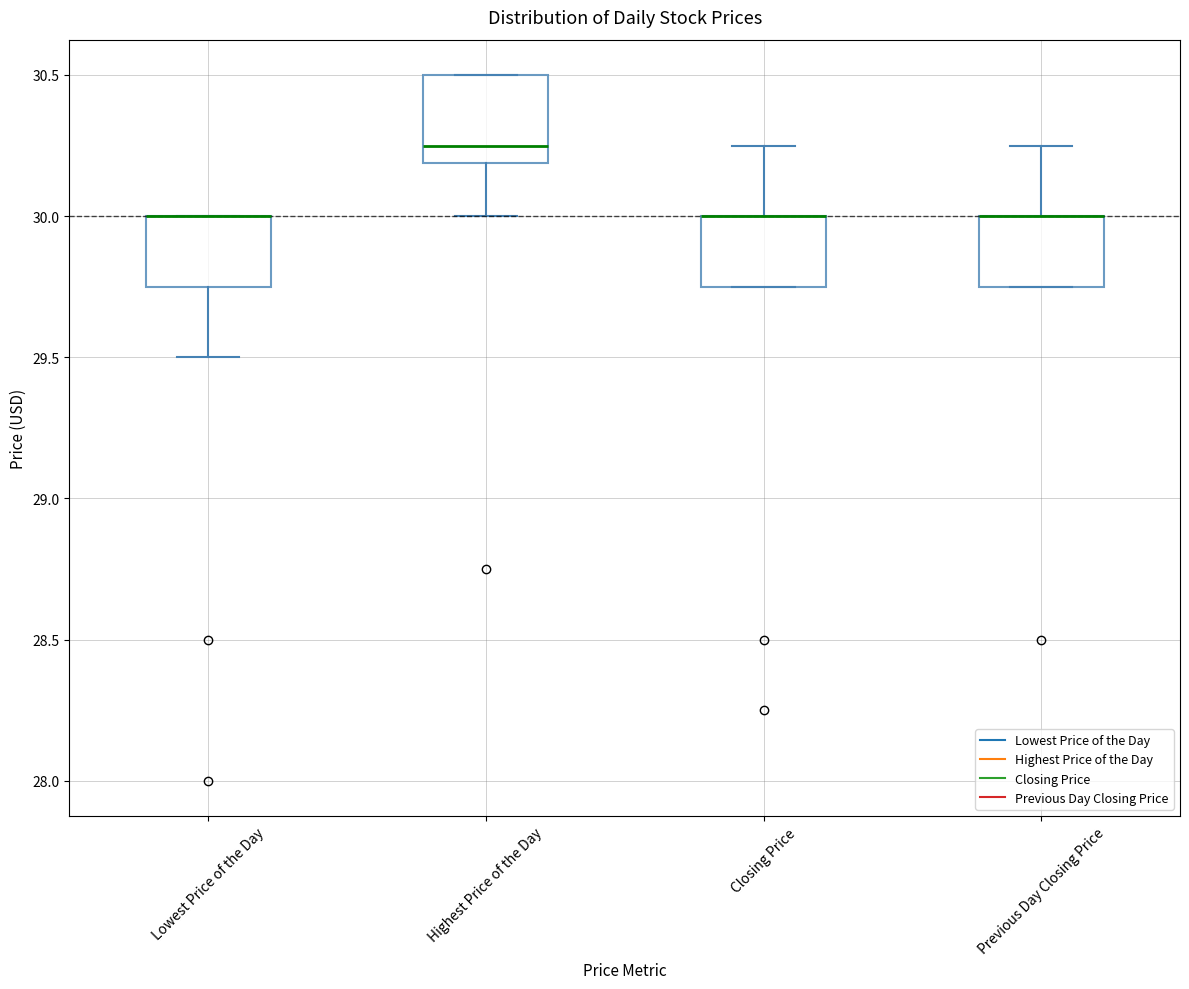

Reading left to right, read every box against the y-axis: the position of its median line, the range the box covers, and the ends of its whiskers. The values are not printed on the chart, so give them approximately, as read against the axis.

Lowest Price of the Day: median 30.00 (drawn on the box's upper edge), box 29.75 to 30.00, whiskers 29.50 to 30.00
Highest Price of the Day: median 30.25, box 30.20 to 30.50, whiskers 30.00 to 30.50
Closing Price: median 30.00 (drawn on the box's upper edge), box 29.75 to 30.00, whiskers 29.75 to 30.25
Previous Day Closing Price: median 30.00 (drawn on the box's upper edge), box 29.75 to 30.00, whiskers 29.75 to 30.25